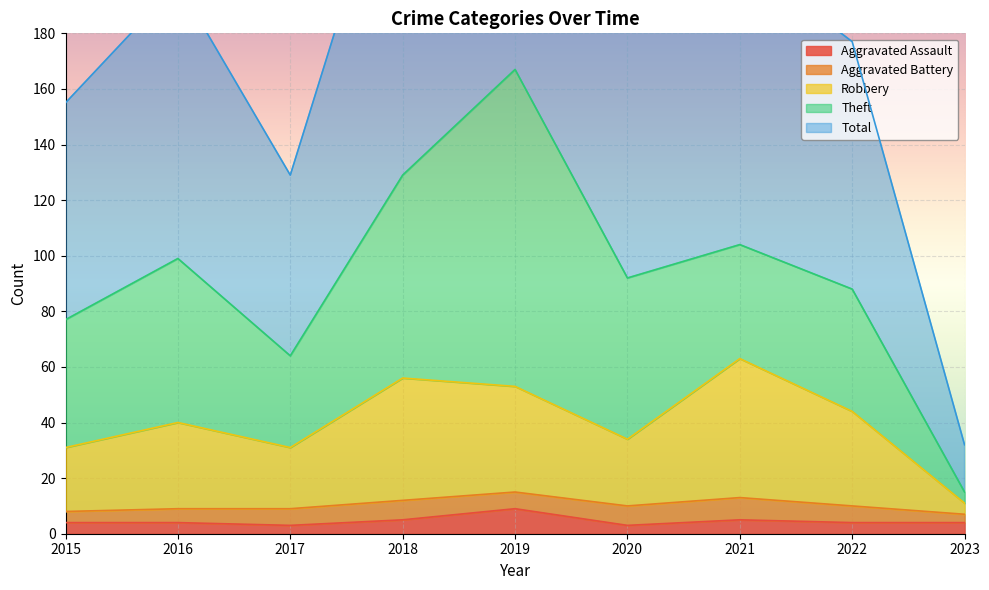

Is the value of Aggravated Assault at 2022 greater than the value of Robbery at 2019?

No